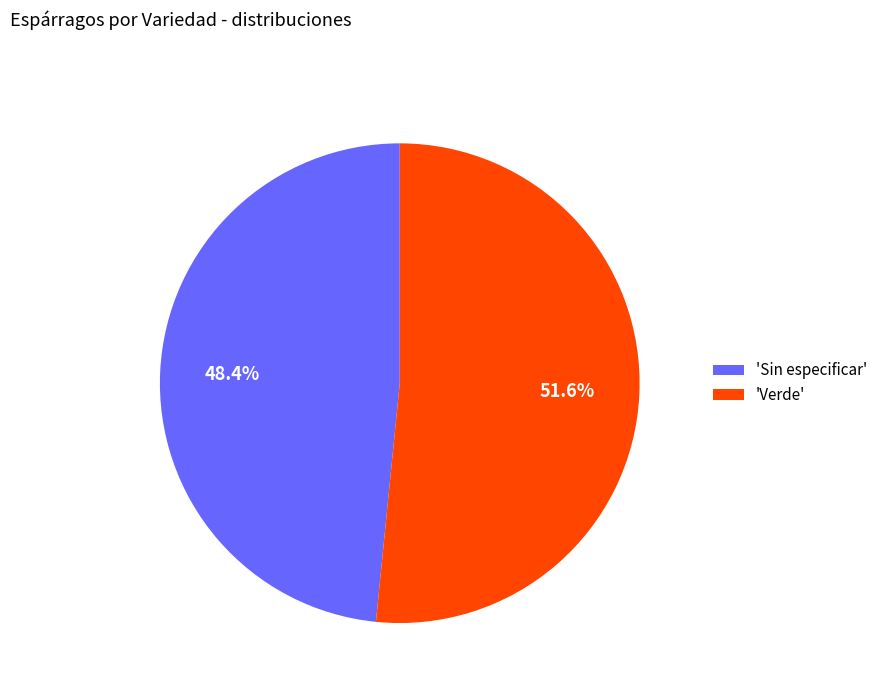

Which has a higher value, 'Sin especificar' or 'Verde'?

'Verde'